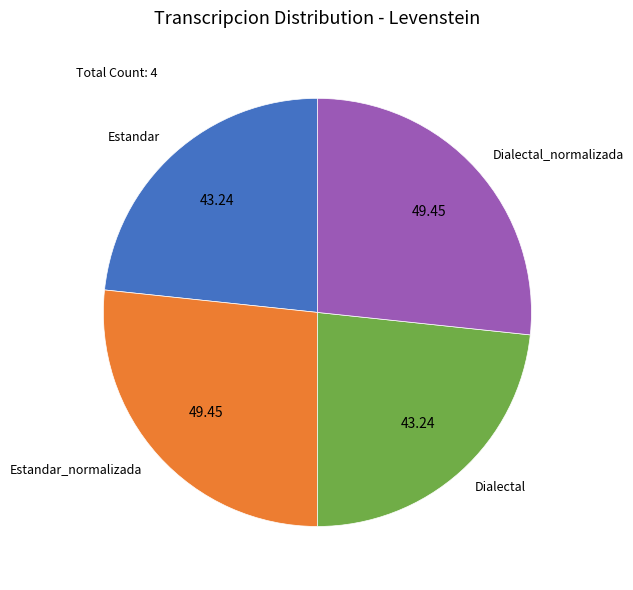

How many segments does this pie chart have?

4